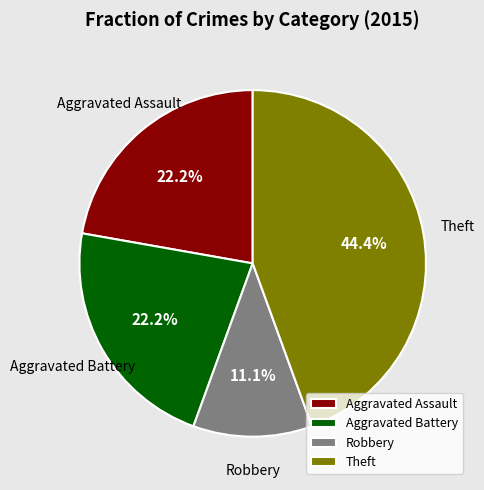

The Robbery slice represents 19% of the pie. True or false?

False